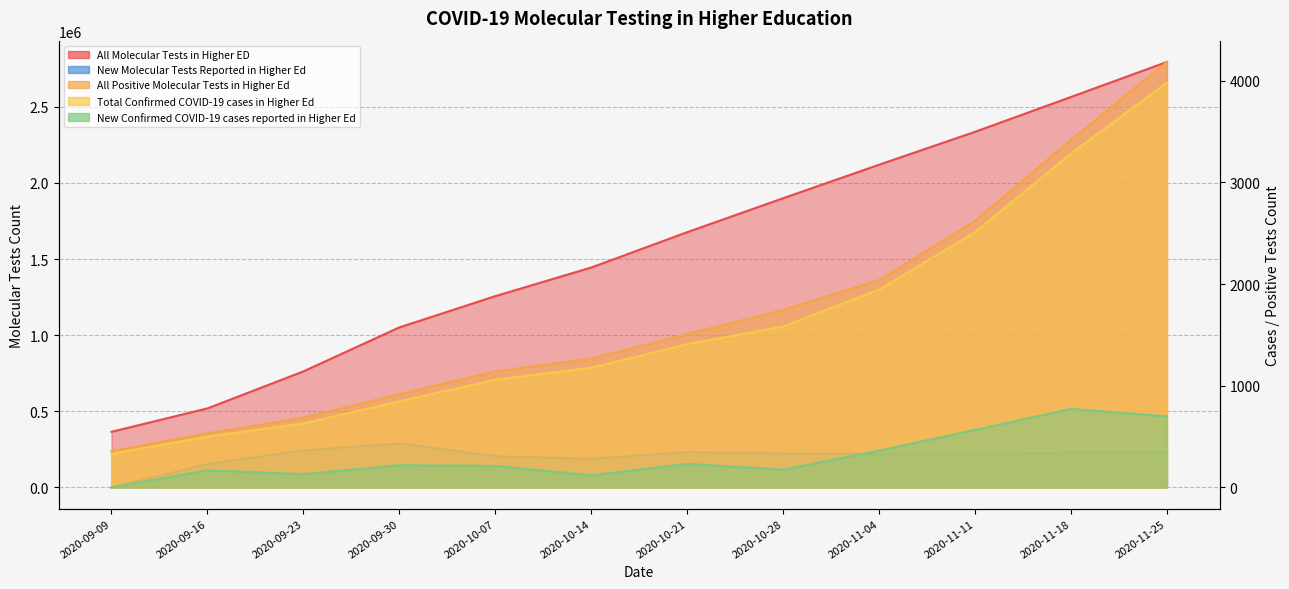

Reading right to left, extract all data points from this chart.

All Molecular Tests in Higher ED: 2020-11-25=2794515	2020-11-18=2564459	2020-11-11=2335533	2020-11-04=2119511	2020-10-28=1899397	2020-10-21=1676414	2020-10-14=1444293	2020-10-07=1256242	2020-09-30=1050850	2020-09-23=761891	2020-09-16=518904	2020-09-09=365229
All Positive Molecular Tests in Higher Ed: 2020-11-25=4184	2020-11-18=3418	2020-11-11=2621	2020-11-04=2039	2020-10-28=1746	2020-10-21=1508	2020-10-14=1267	2020-10-07=1141	2020-09-30=918	2020-09-23=685	2020-09-16=532	2020-09-09=357
Total Confirmed COVID-19 cases in Higher Ed: 2020-11-25=3982	2020-11-18=3283	2020-11-11=2511	2020-11-04=1945	2020-10-28=1583	2020-10-21=1408	2020-10-14=1177	2020-10-07=1058	2020-09-30=847	2020-09-23=629	2020-09-16=499	2020-09-09=331
New Confirmed COVID-19 cases reported in Higher Ed: 2020-11-25=699	2020-11-18=772	2020-11-11=566	2020-11-04=362	2020-10-28=175	2020-10-21=231	2020-10-14=119	2020-10-07=211	2020-09-30=218	2020-09-23=130	2020-09-16=168	2020-09-09=0
New Molecular Tests Reported in Higher Ed: 2020-11-25=230056	2020-11-18=228926	2020-11-11=216022	2020-11-04=220114	2020-10-28=222983	2020-10-21=232121	2020-10-14=188051	2020-10-07=205392	2020-09-30=288959	2020-09-23=242987	2020-09-16=153675	2020-09-09=0